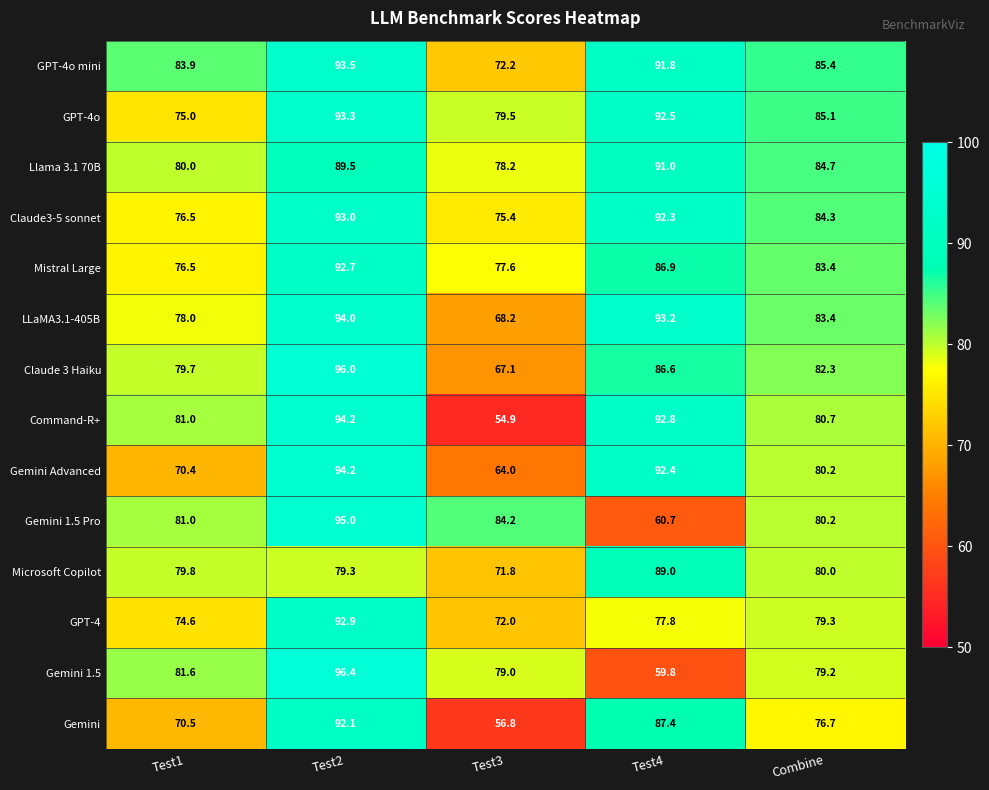

True or false: Llama 3.1 70B has a value of 33.3 at Test3.

False